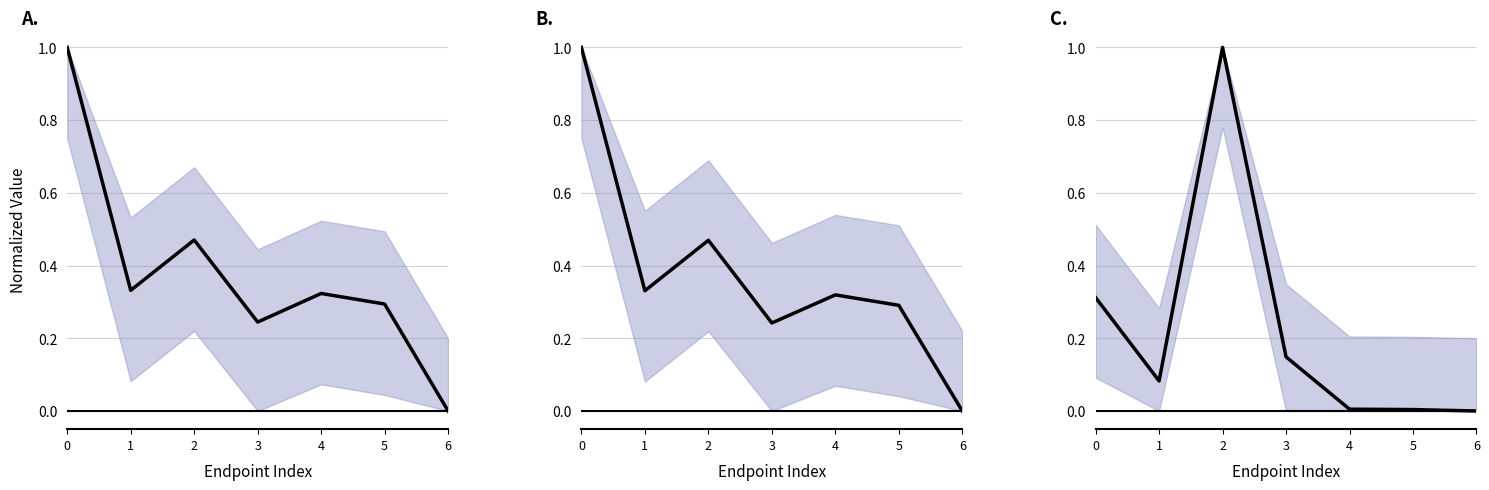

How many values are above zero?

6